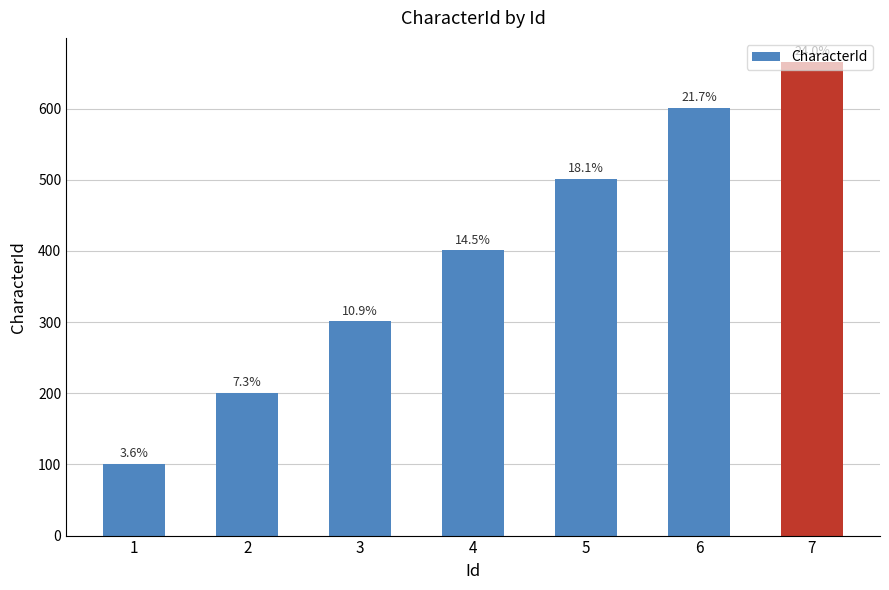

Are the bars horizontal?

No